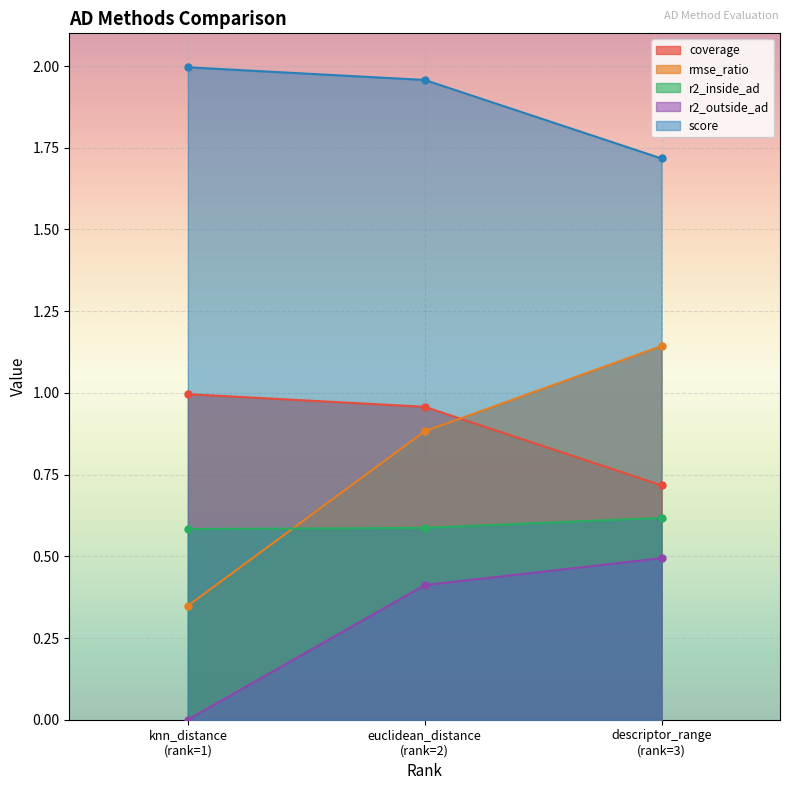

What is the average value of the score series?

1.9